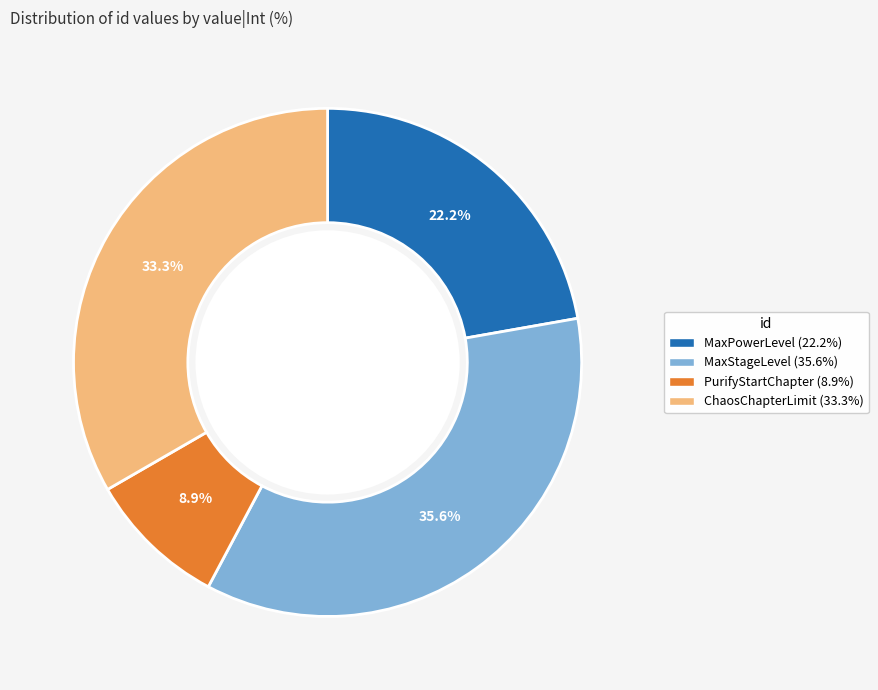

Is there any slice that represents more than half of the pie?

No